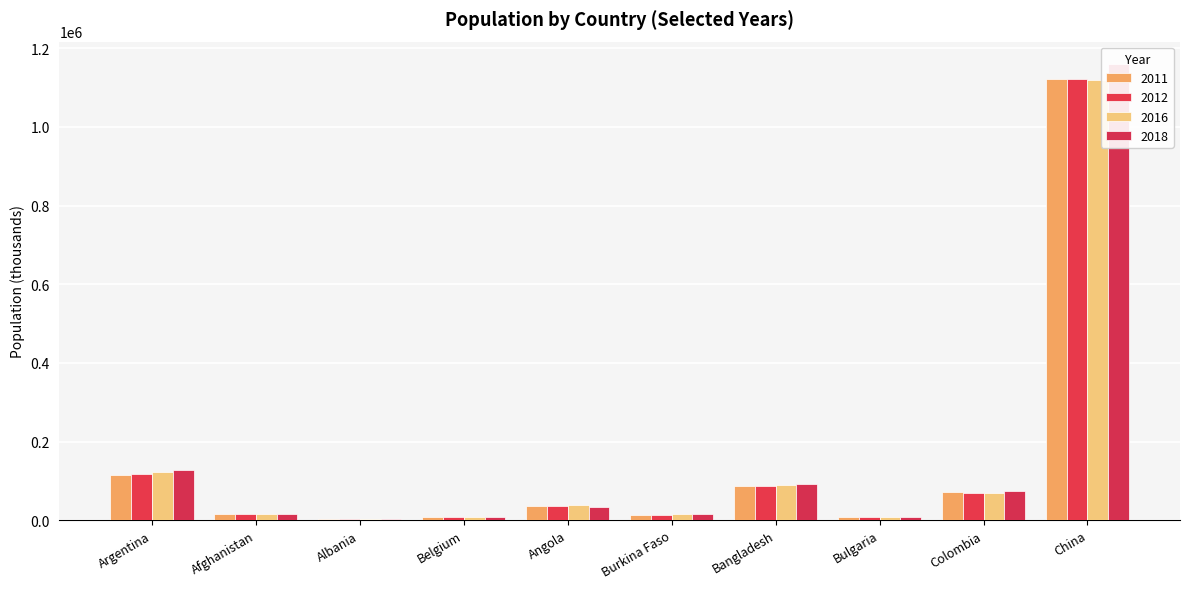

What value does the 2016 series have at Burkina Faso?

15030.0